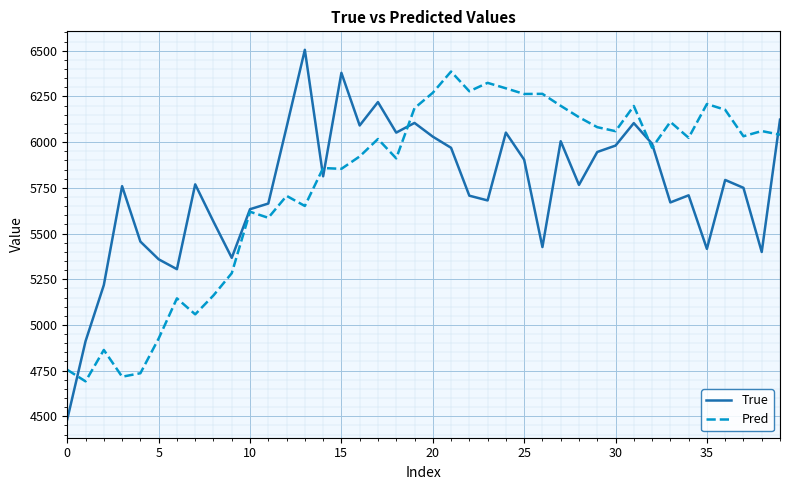

True or false: True and Pred intersect in this chart.

True